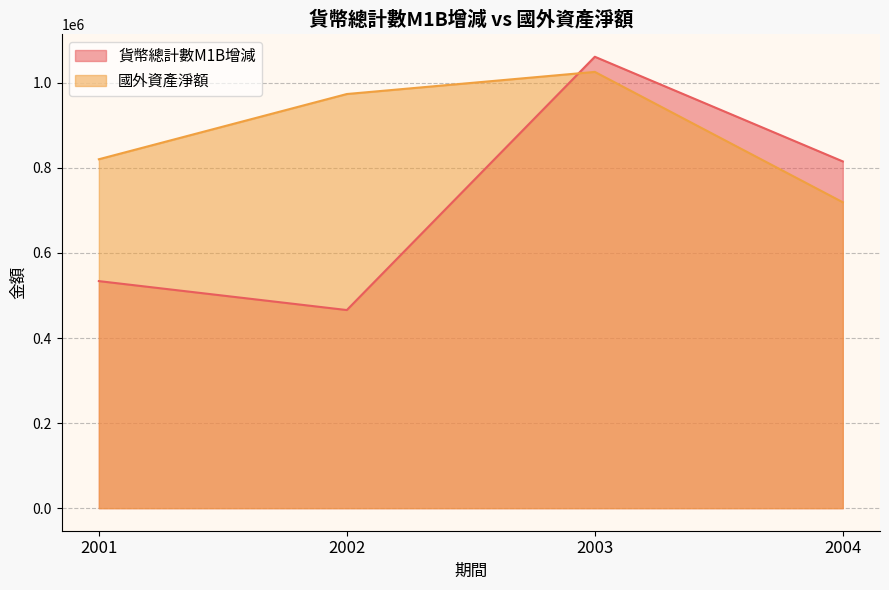

What is the value of the 貨幣總計數M1B增減 point at the 1st from the left?

533788